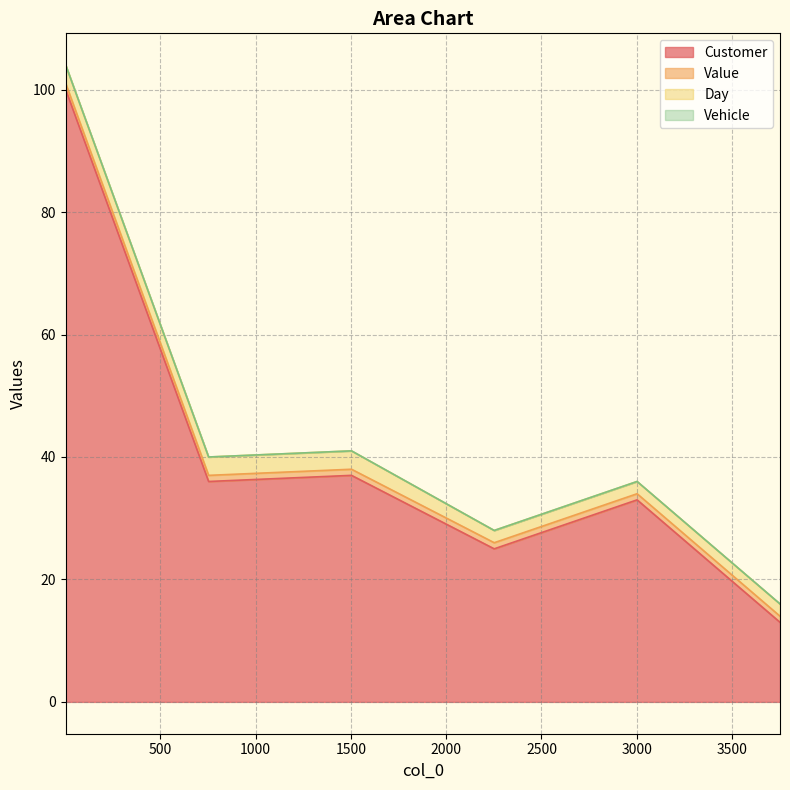

What is the average value of the Customer series?

49.1